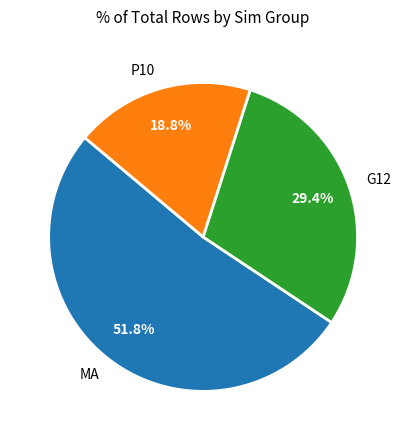

What is the smallest slice in the pie chart?

P10